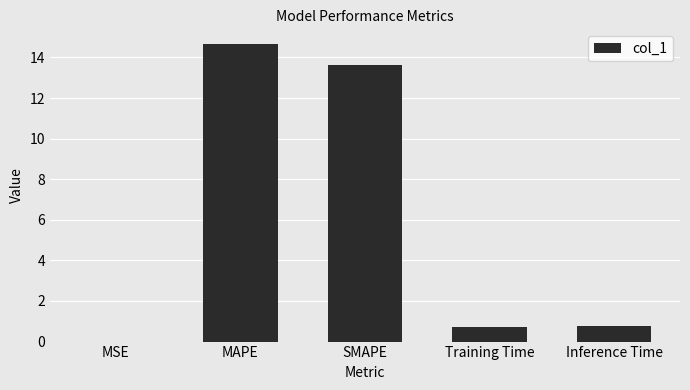

At which category does the chart reach its peak across all series?

MAPE